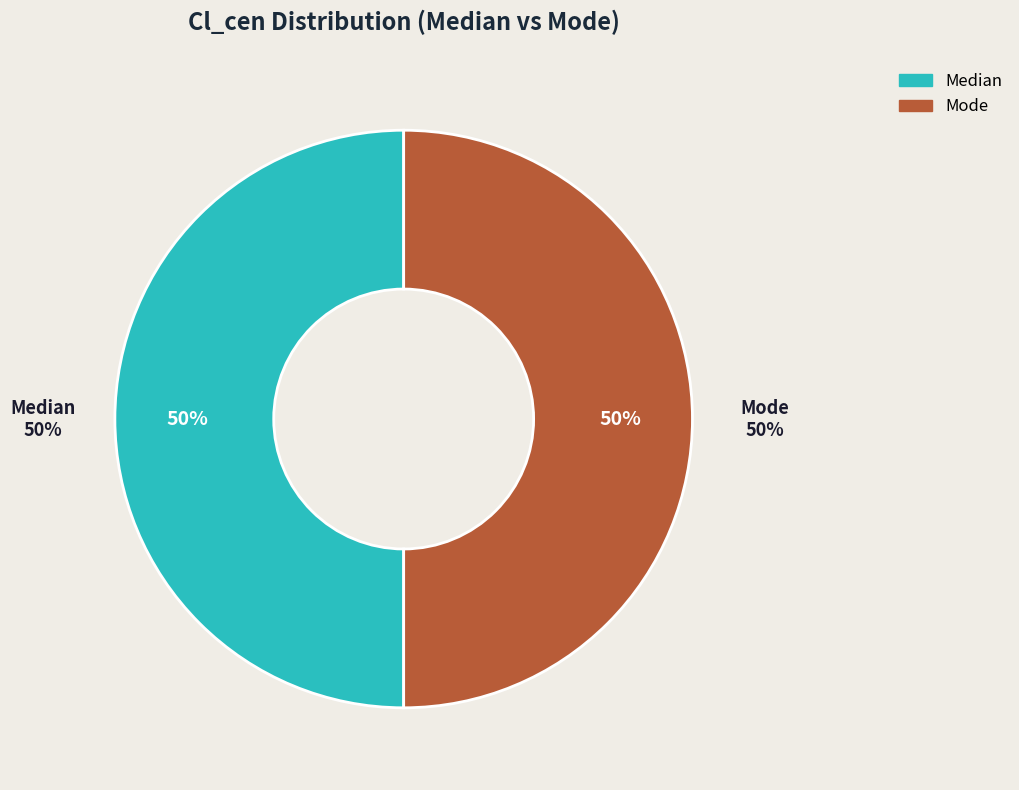

Is Median the majority of the pie?

No